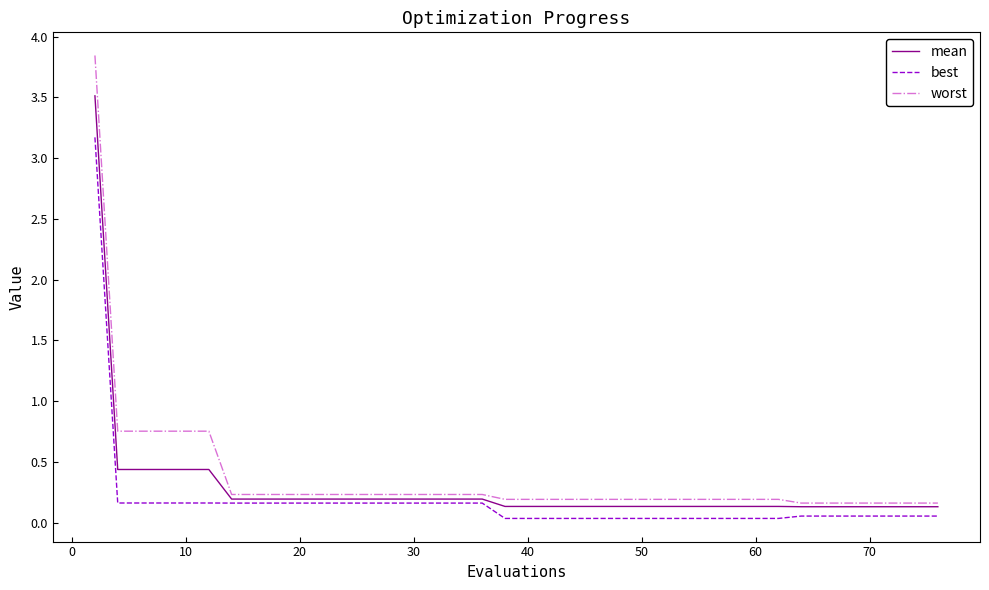

Which series has the widest spread of values?

worst